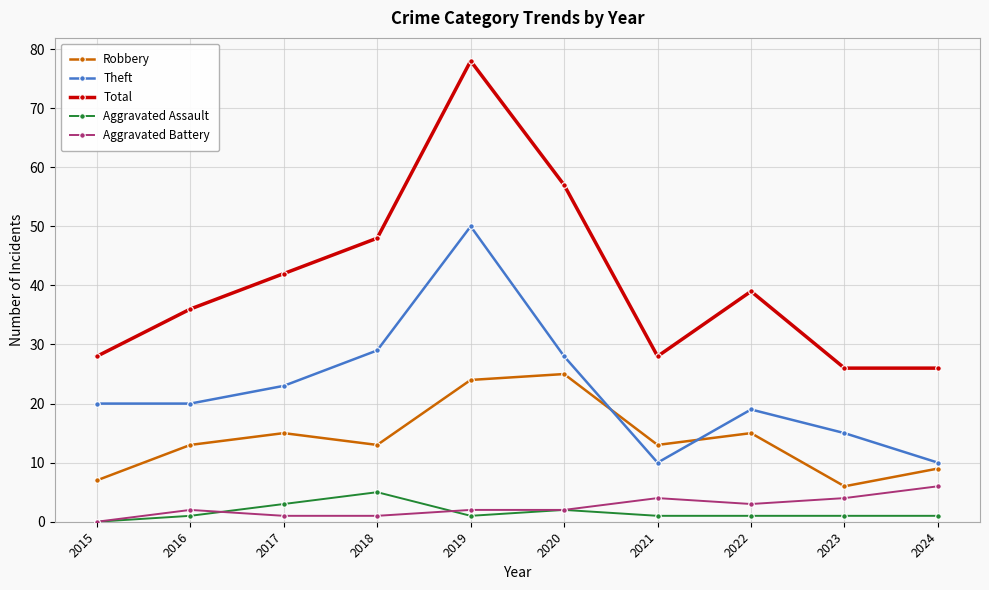

Which series has the widest spread of values?

Total